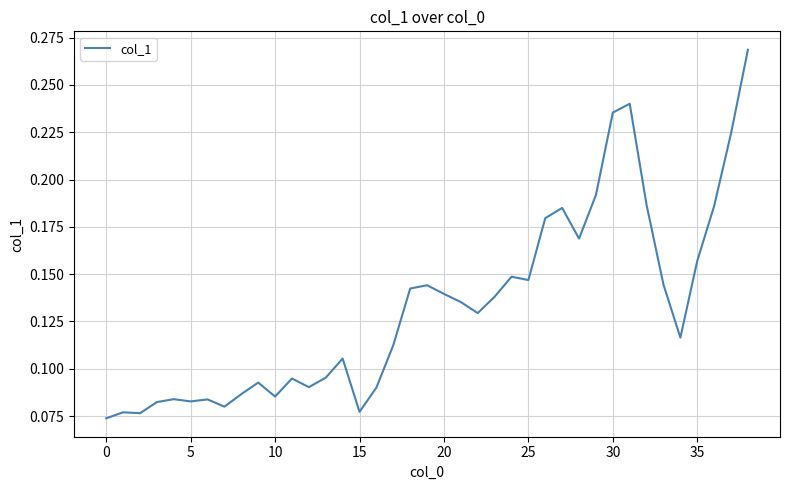

Is this an area chart (filled region under the line)?

No